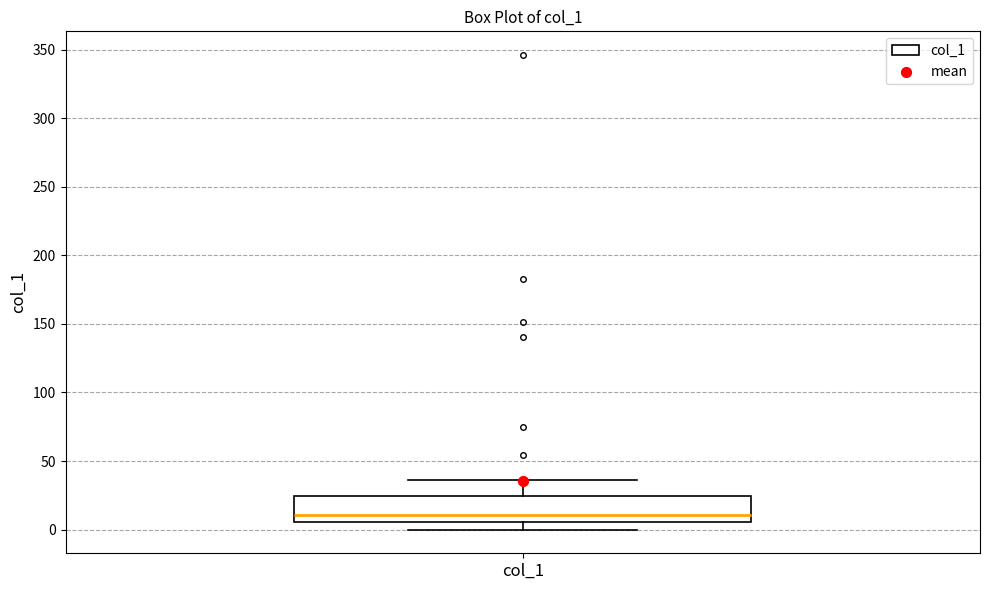

Transcribe this box plot: give where the median line is, the range the box spans, and where the two whiskers end, as read against the y-axis. The values are not printed on the chart, so give them approximately, as read against the axis.

median 10, box 5 to 25, whiskers 0 to 35